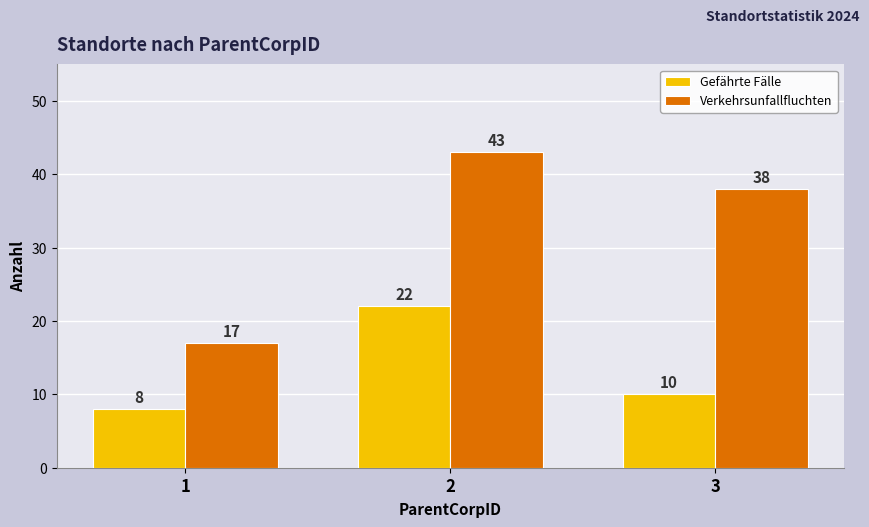

Are the bars grouped side by side (vs. stacked)?

Yes